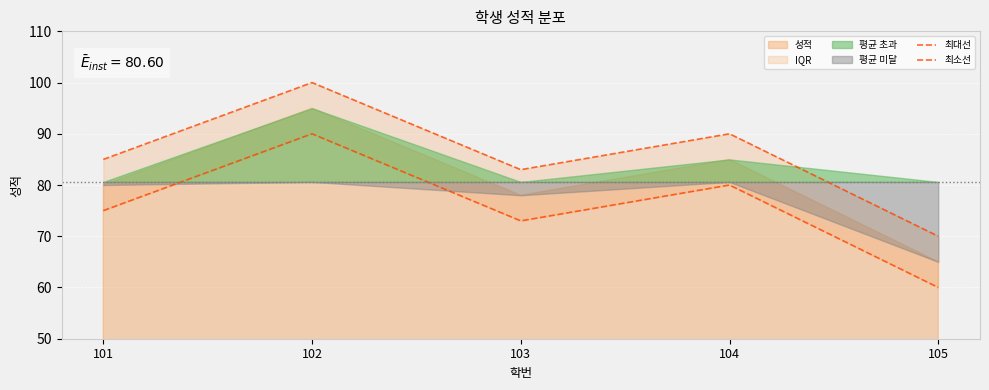

True or false: 최대선 and 최소선 cross at least once.

False